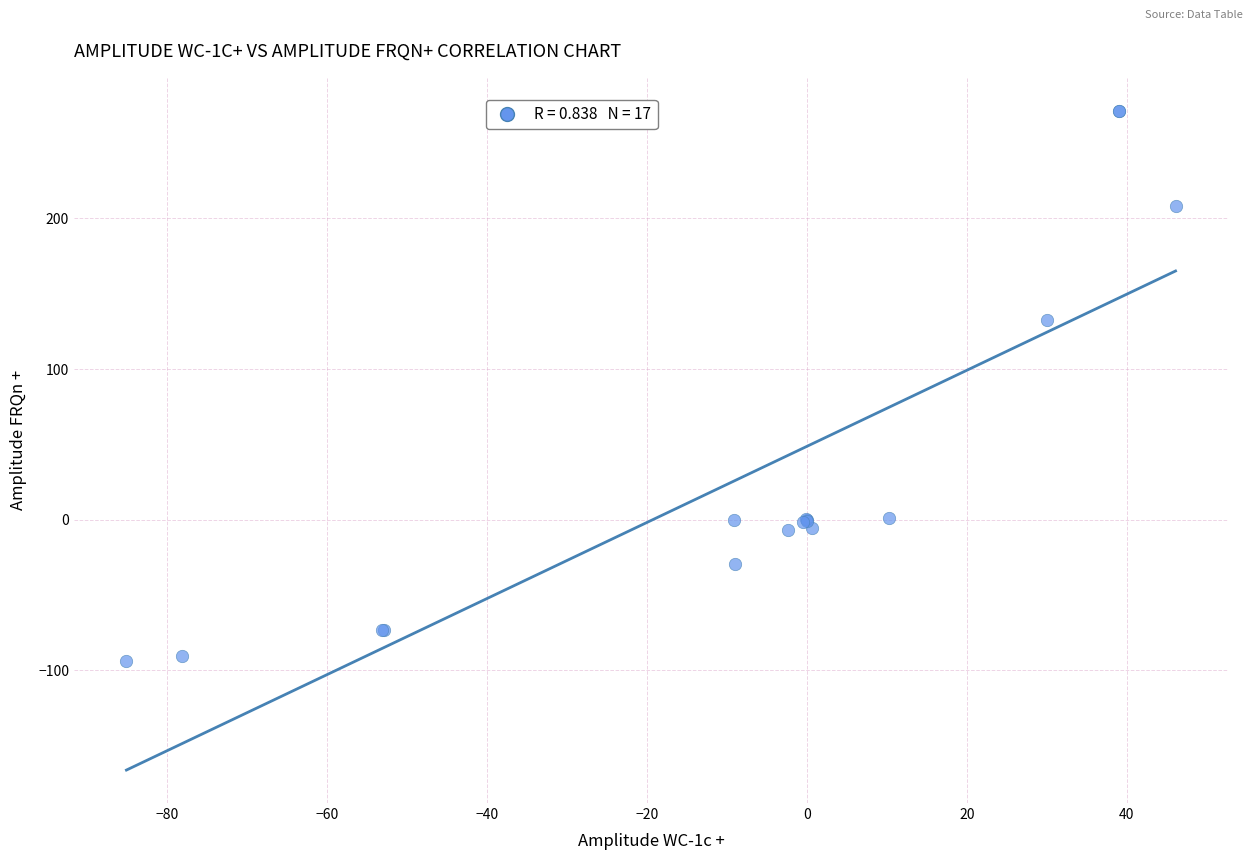

What Y value in the scatter plot is closest to 88?

132.3